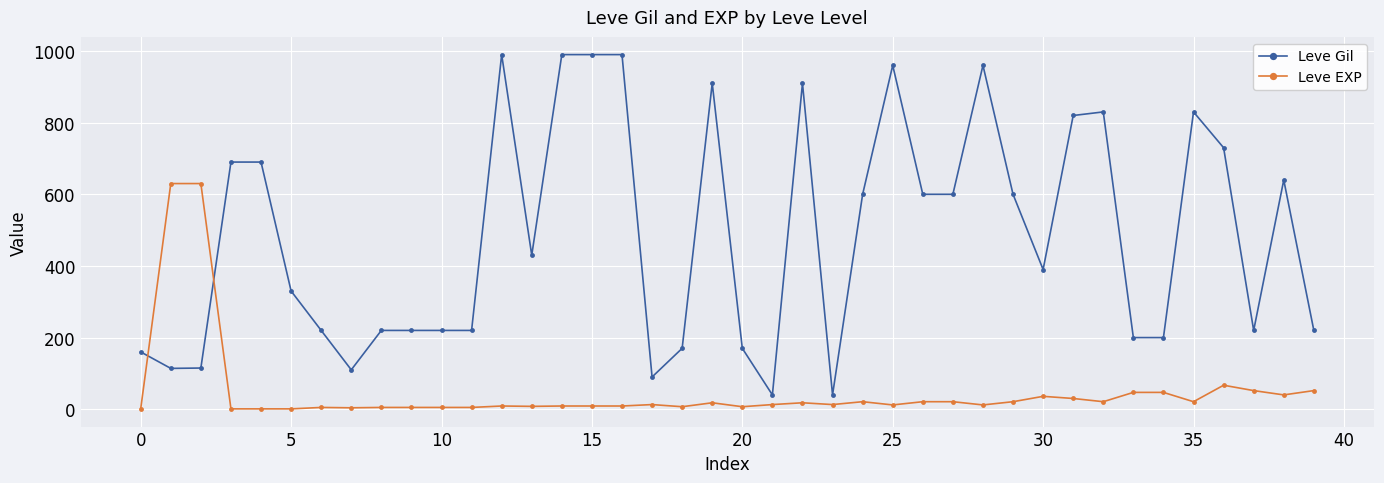

True or false: Leve EXP has more than 2 interior local peaks.

True